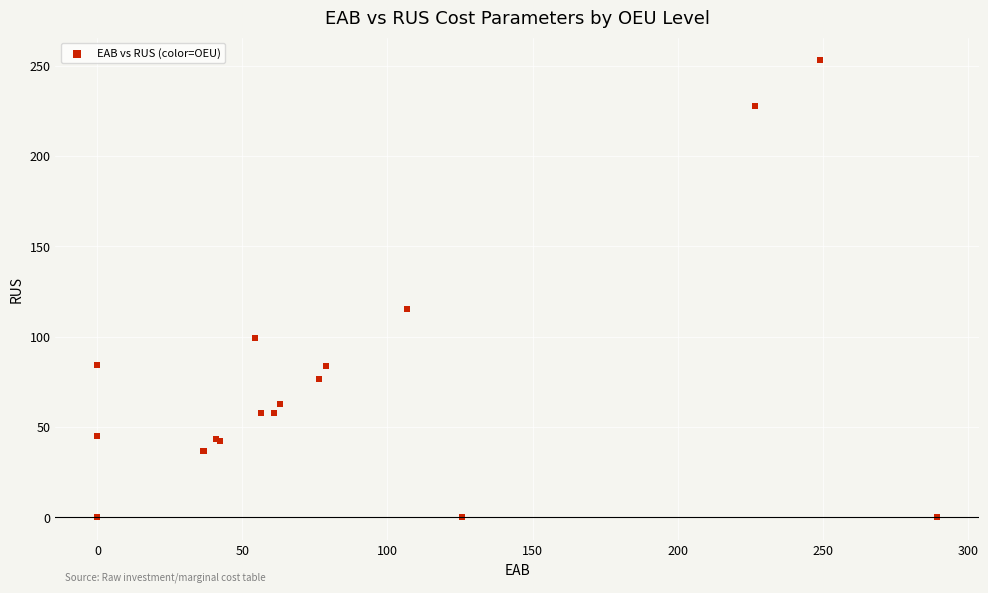

What Y value in the scatter plot is closest to 126?

115.5